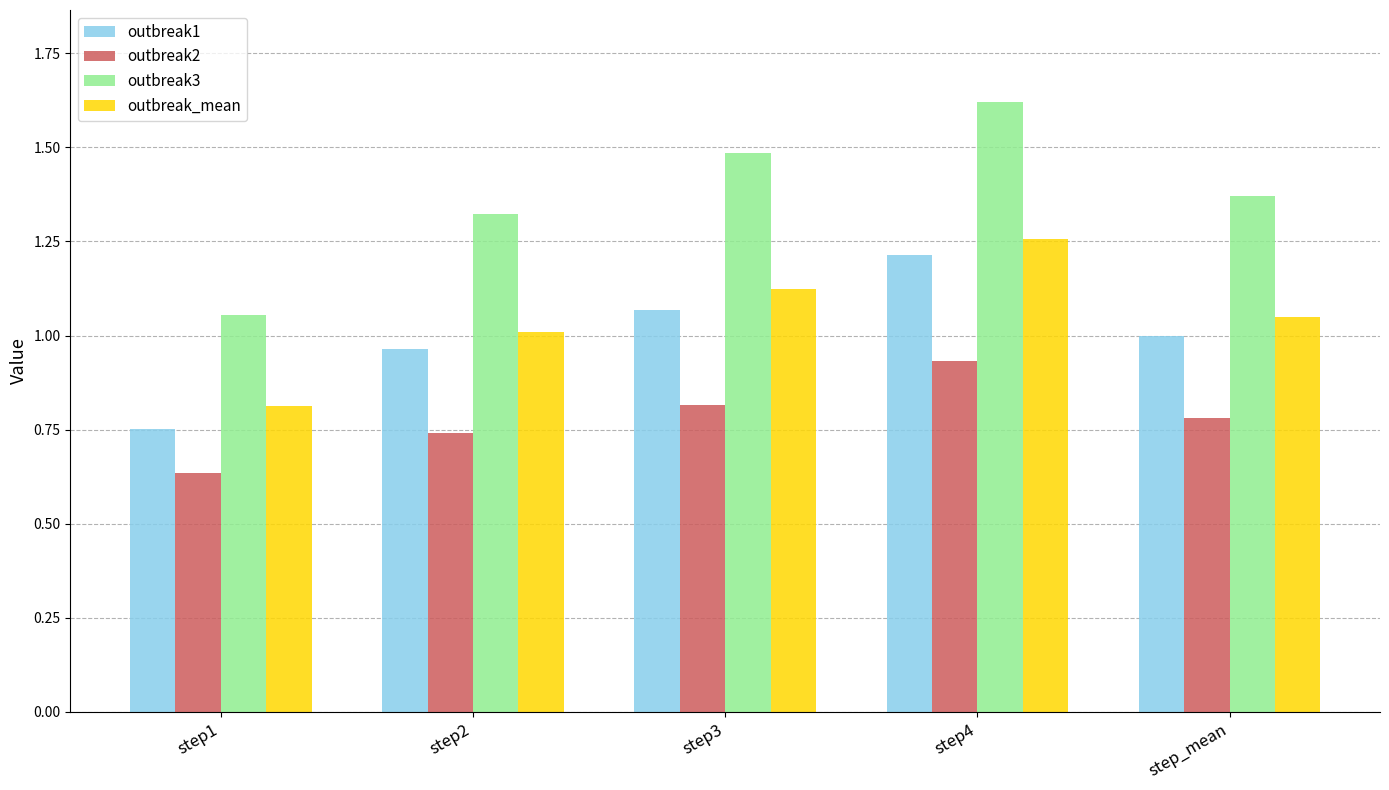

Is it true that outbreak_mean equals 2.0 at step3?

False